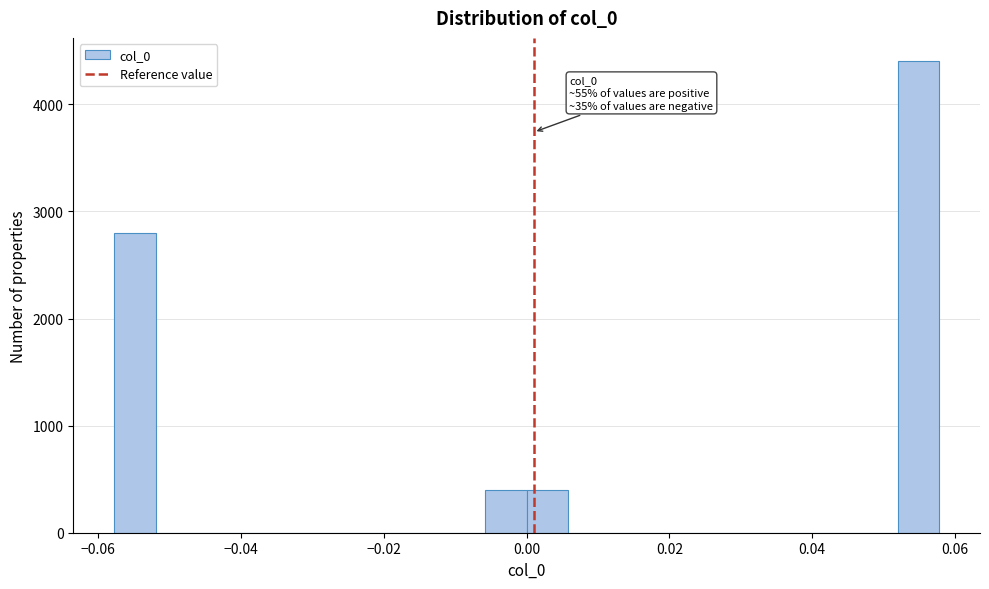

Around what value on the x-axis is the tallest bar? Give the approximate position of its centre, as read against the axis.

0.054